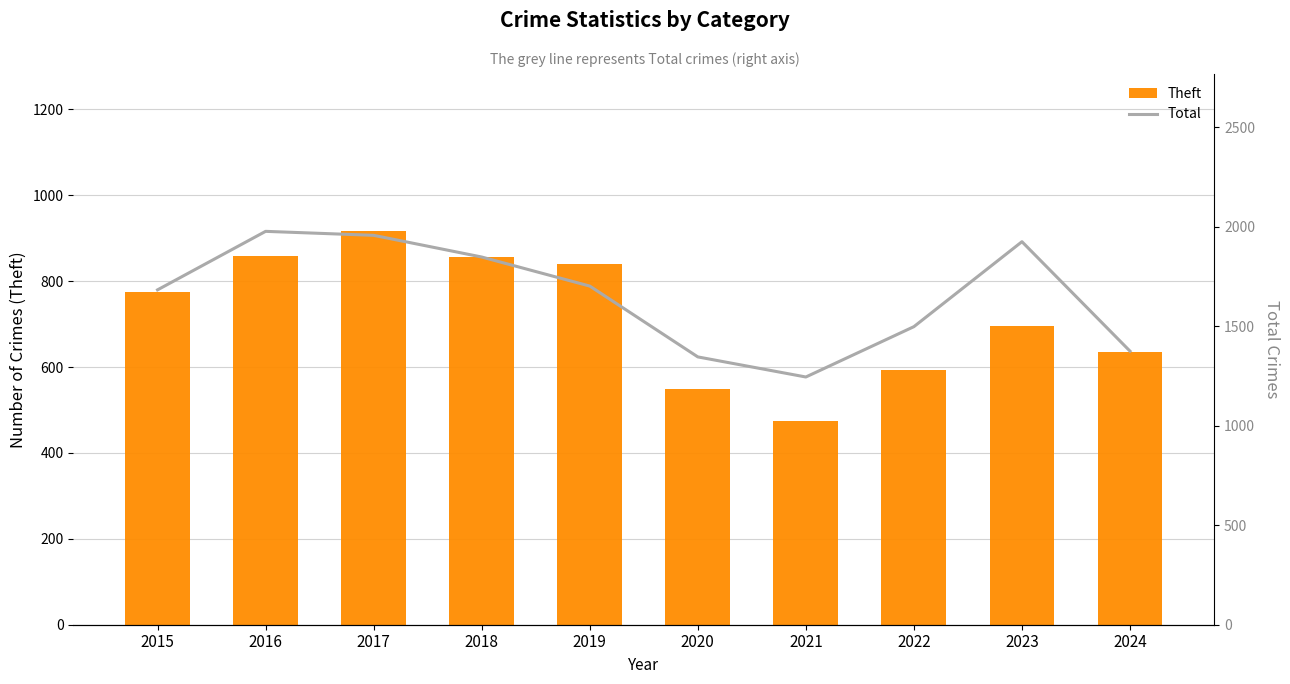

Reading left to right, list all the values displayed in this chart.

Theft: 2015=774	2016=858	2017=916	2018=856	2019=841	2020=550	2021=474	2022=592	2023=695	2024=635
Total: 2015=1683	2016=1977	2017=1957	2018=1848	2019=1702	2020=1346	2021=1245	2022=1498	2023=1925	2024=1375